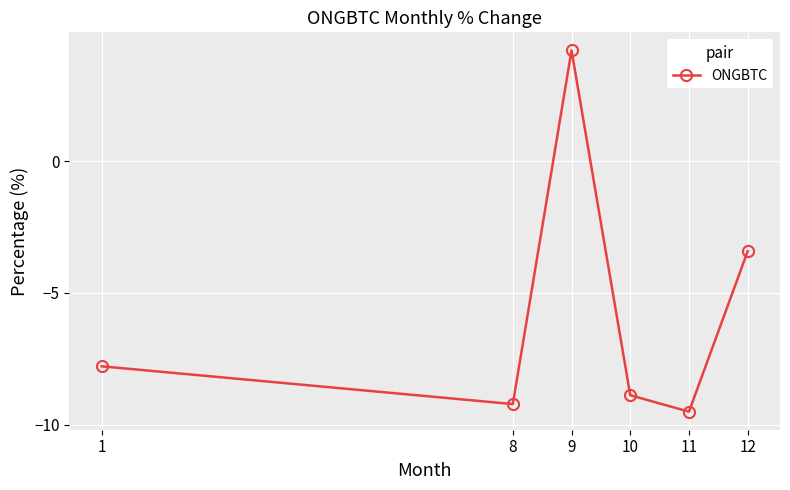

What is the approximate value at 12?

-3.4